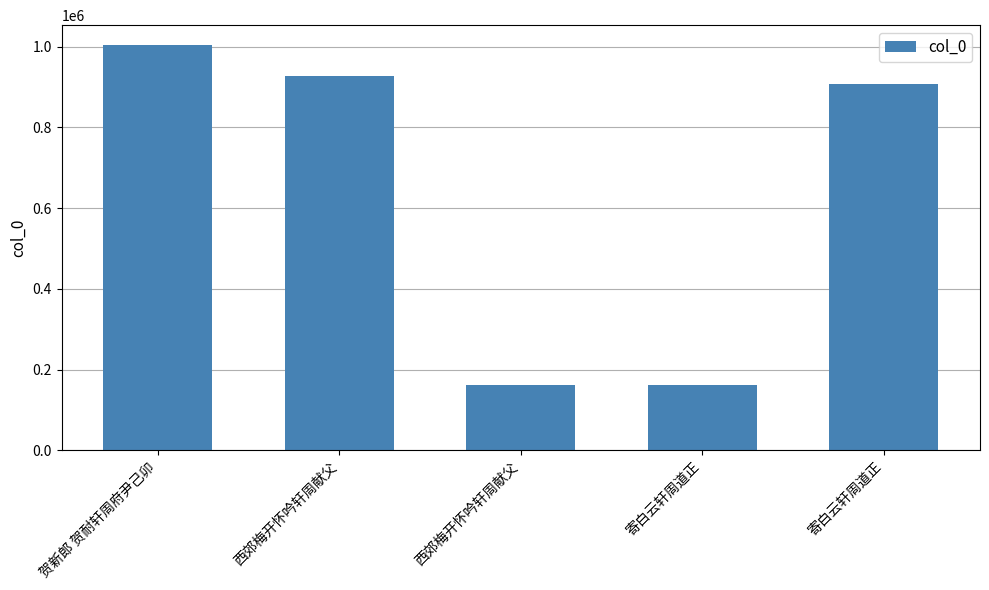

How many distinct data groups are displayed?

1